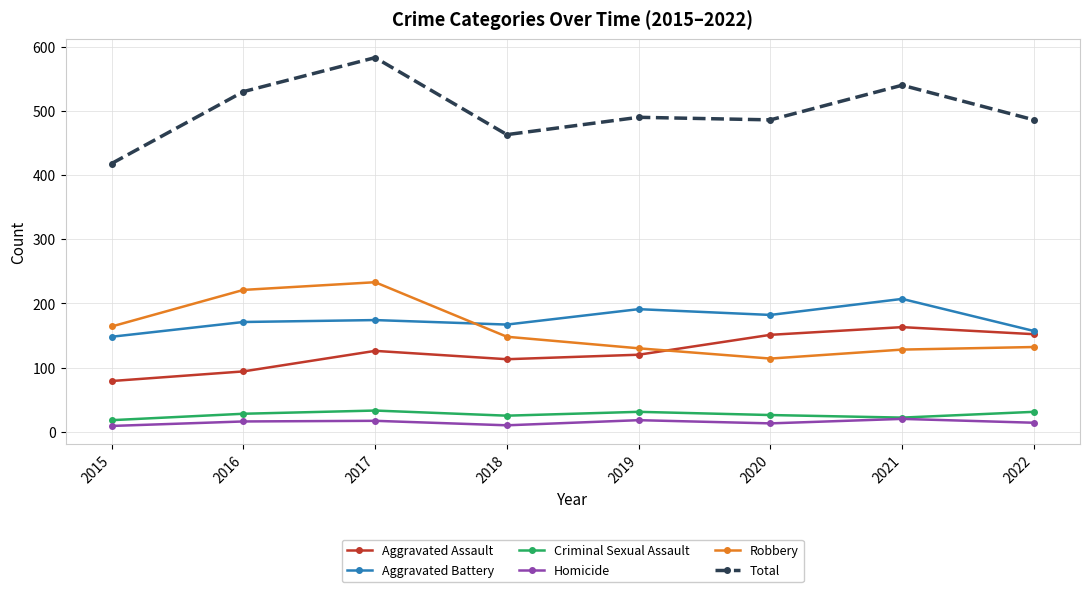

True or false: Criminal Sexual Assault has a value of 33 at 2017.

True